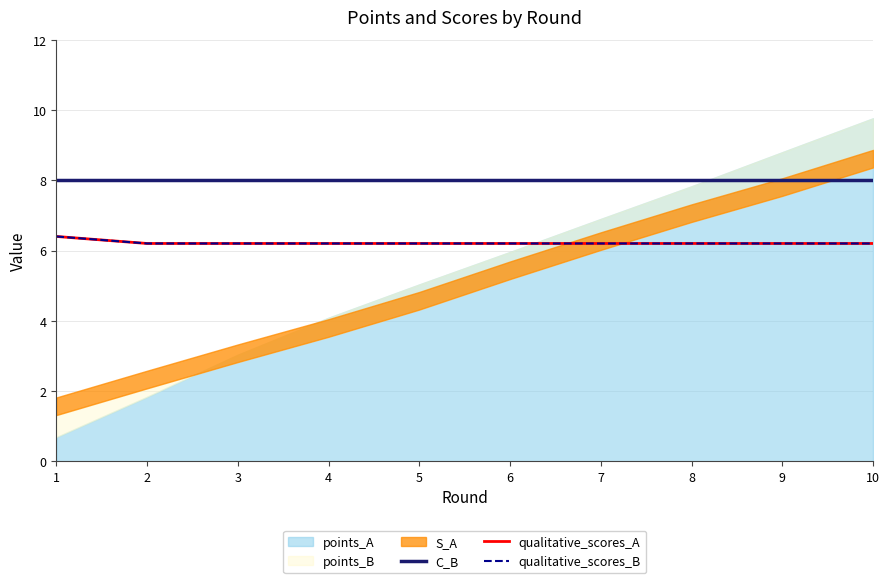

Is the value of qualitative_scores_A at 9 greater than the value of C_B at 2?

No